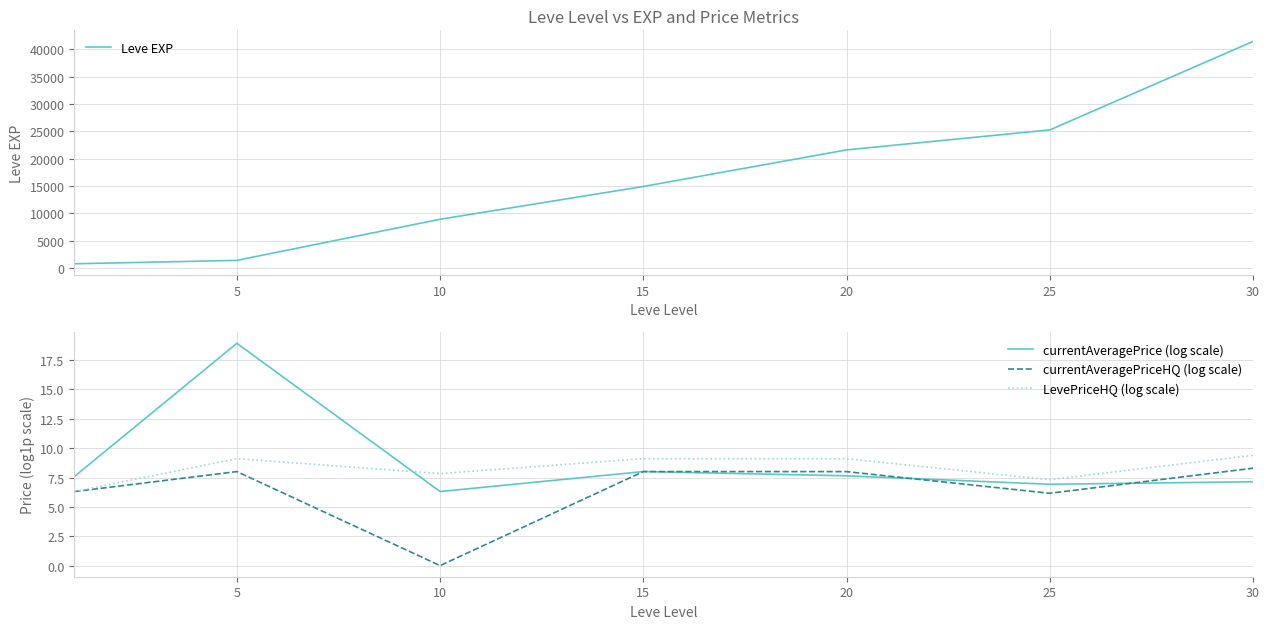

At which category does LevePriceHQ (log scale) reach its first local peak?

5